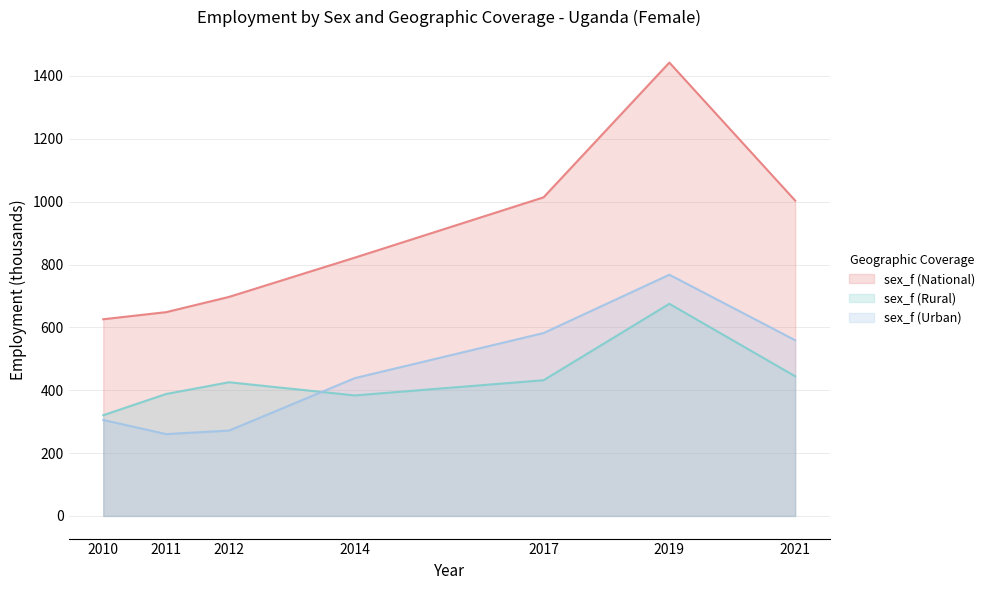

Does the chart display data point markers on the line(s)?

No